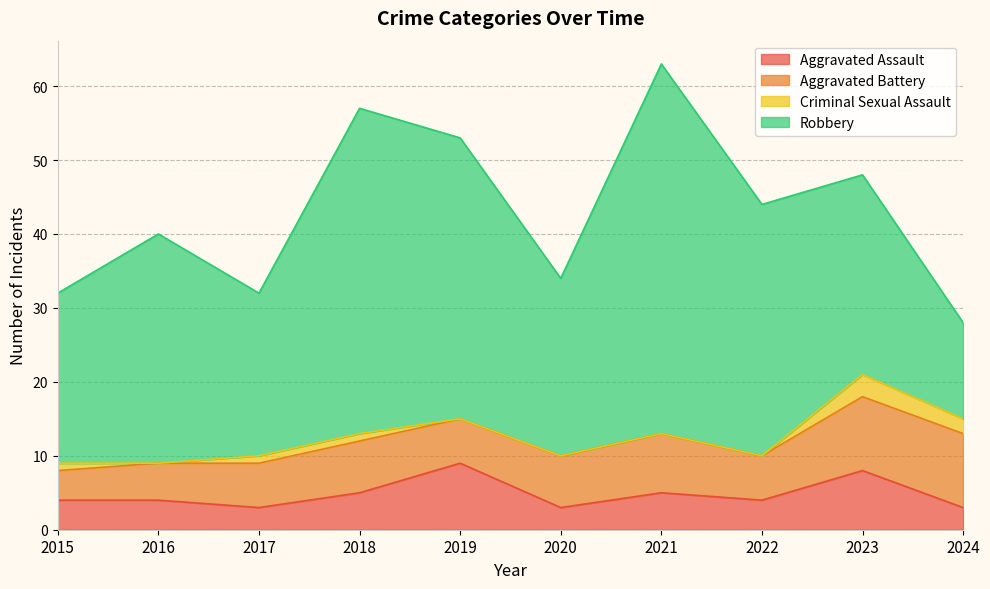

Reading left to right, transcribe all the data shown in this chart.

Aggravated Assault: 2015=4	2016=4	2017=3	2018=5	2019=9	2020=3	2021=5	2022=4	2023=8	2024=3
Aggravated Battery: 2015=4	2016=5	2017=6	2018=7	2019=6	2020=7	2021=8	2022=6	2023=10	2024=10
Criminal Sexual Assault: 2015=1	2016=0	2017=1	2018=1	2019=0	2020=0	2021=0	2022=0	2023=3	2024=2
Robbery: 2015=23	2016=31	2017=22	2018=44	2019=38	2020=24	2021=50	2022=34	2023=27	2024=13